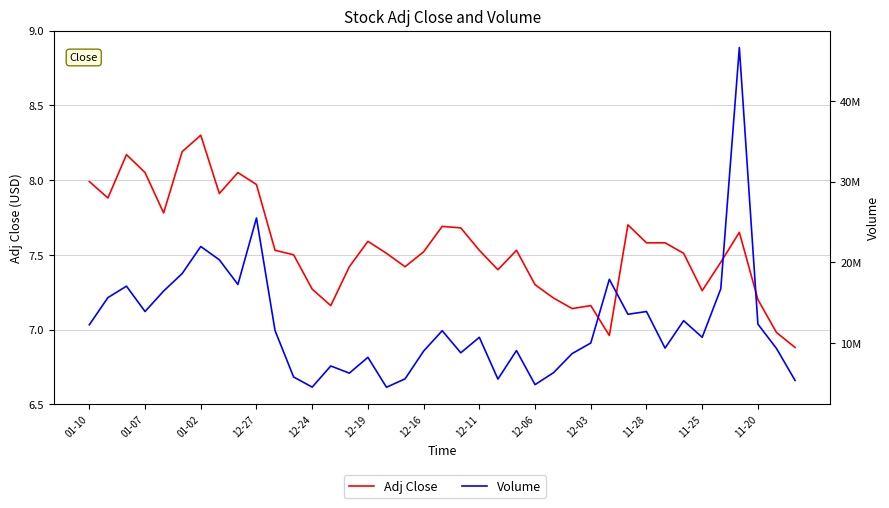

What is the total value across all series at 31?

9365407.6